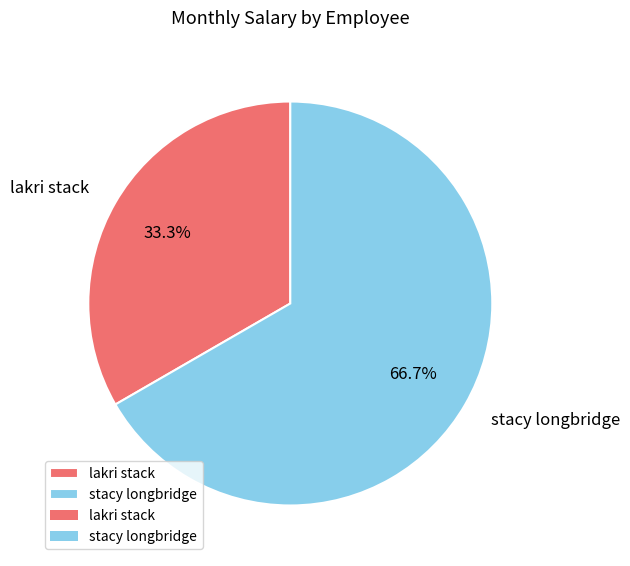

Between stacy longbridge and lakri stack, which is larger?

stacy longbridge